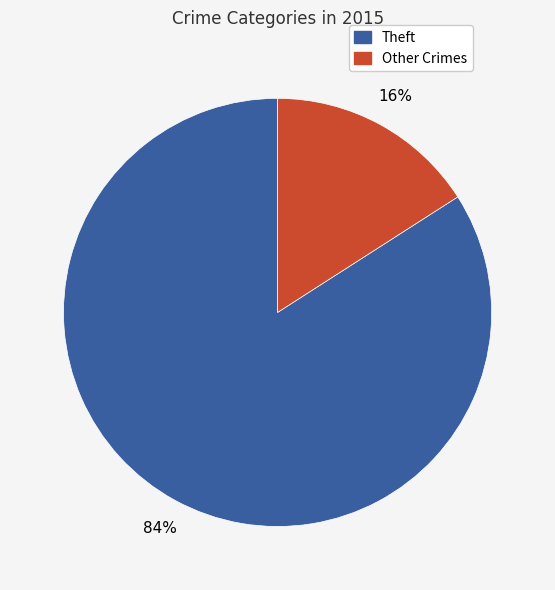

To the nearest percent, what is the average slice percentage?

50%